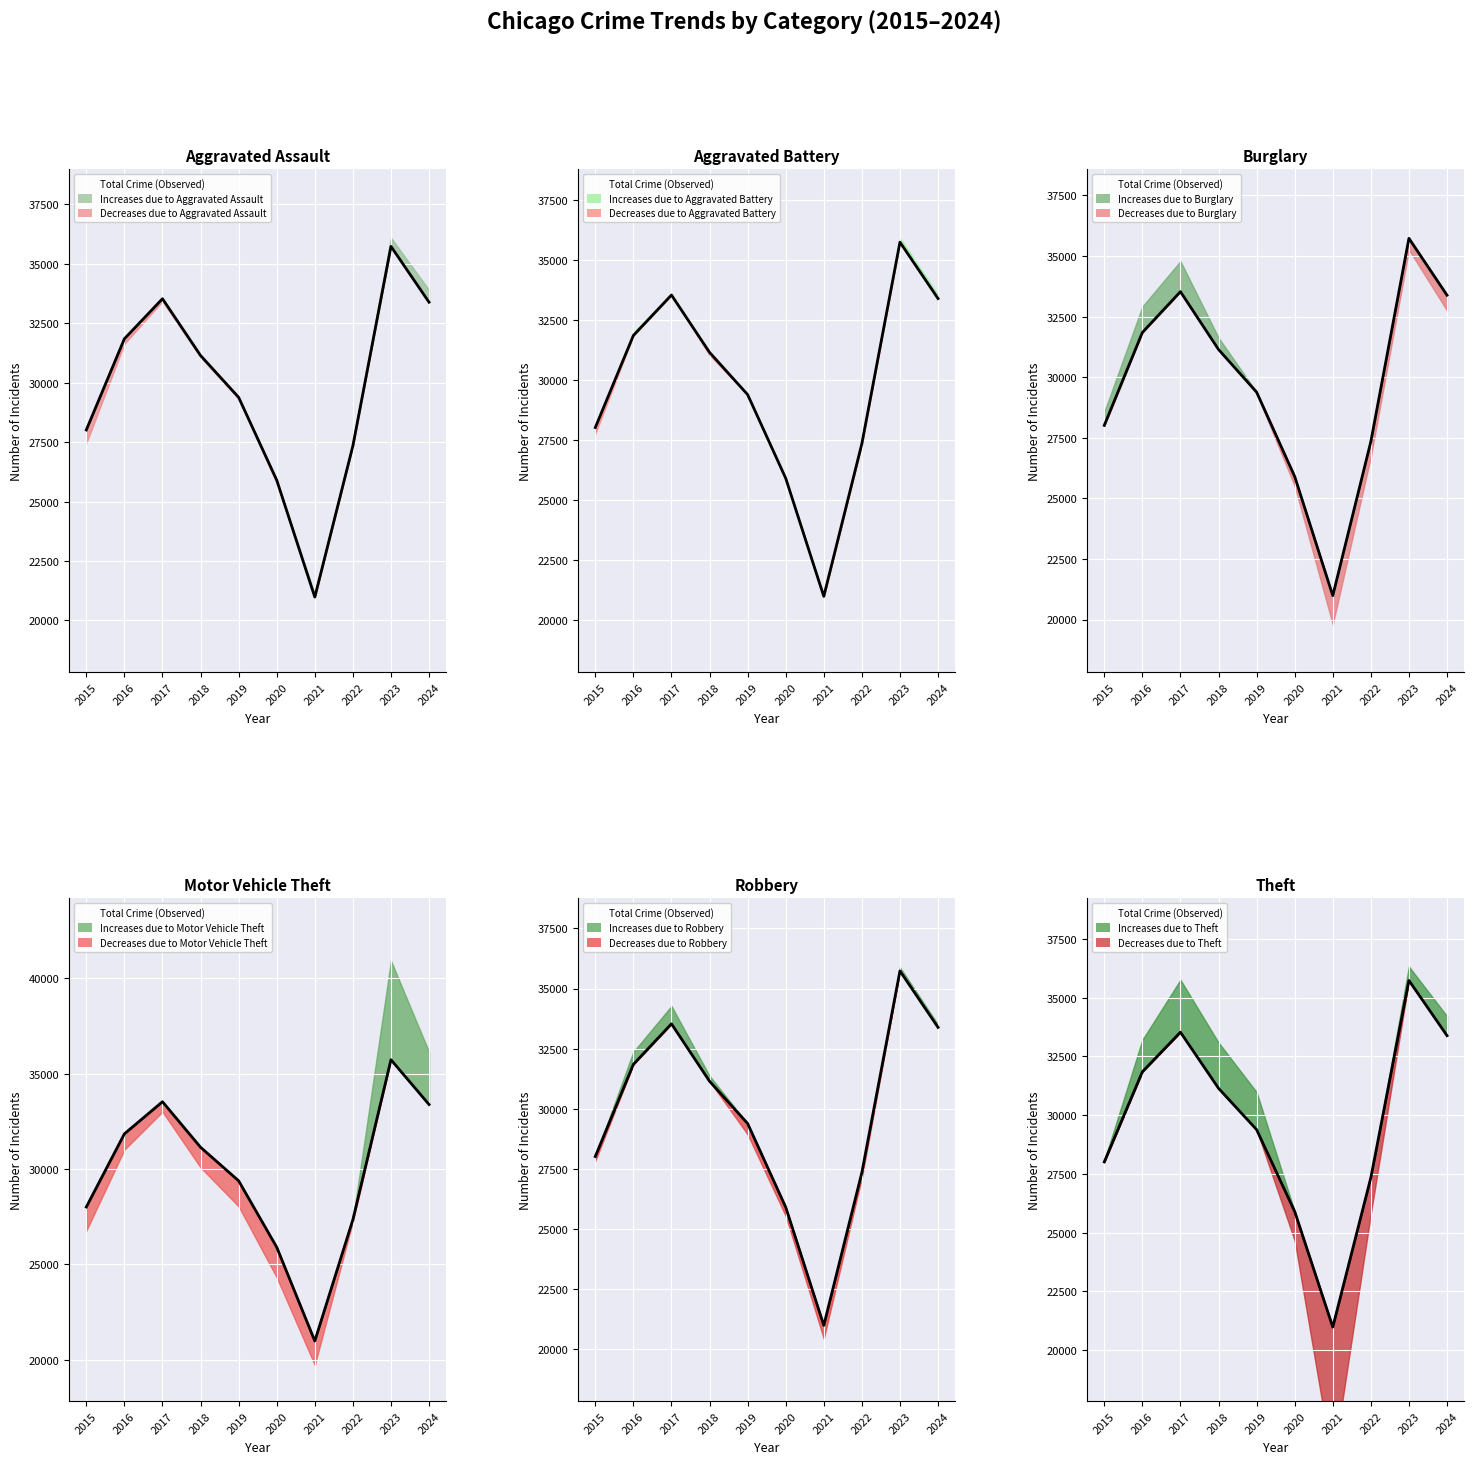

What is the change in value from 2017 to 2020?

-7627